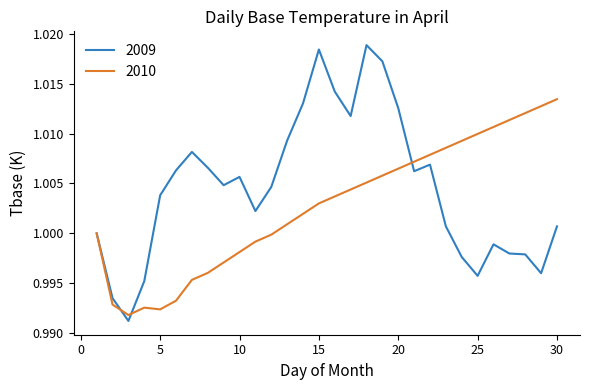

Which series has the widest spread of values?

2009